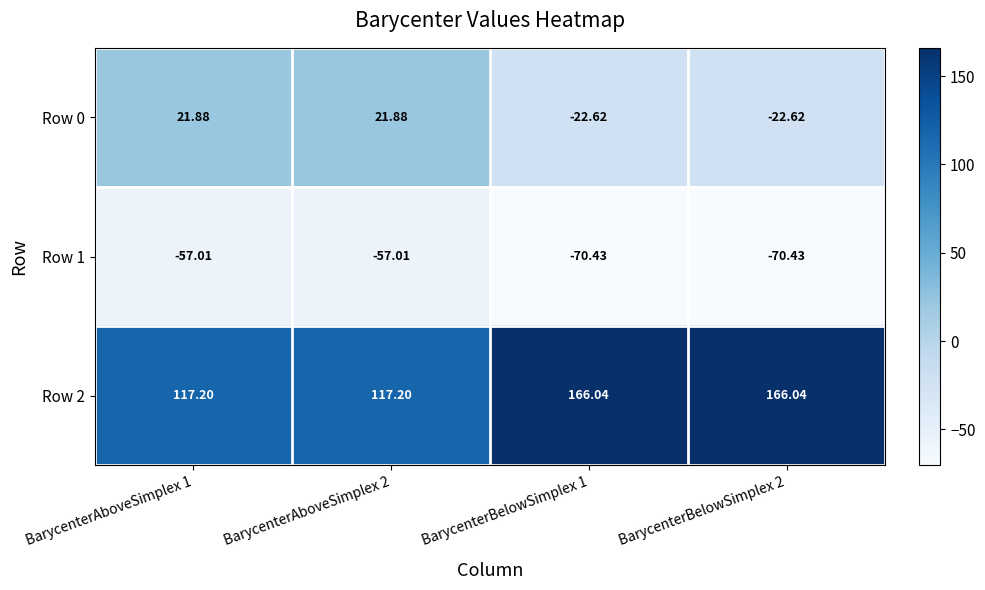

At BarycenterAboveSimplex 2, list the series in order from smallest to largest.

Row 1, Row 0, Row 2